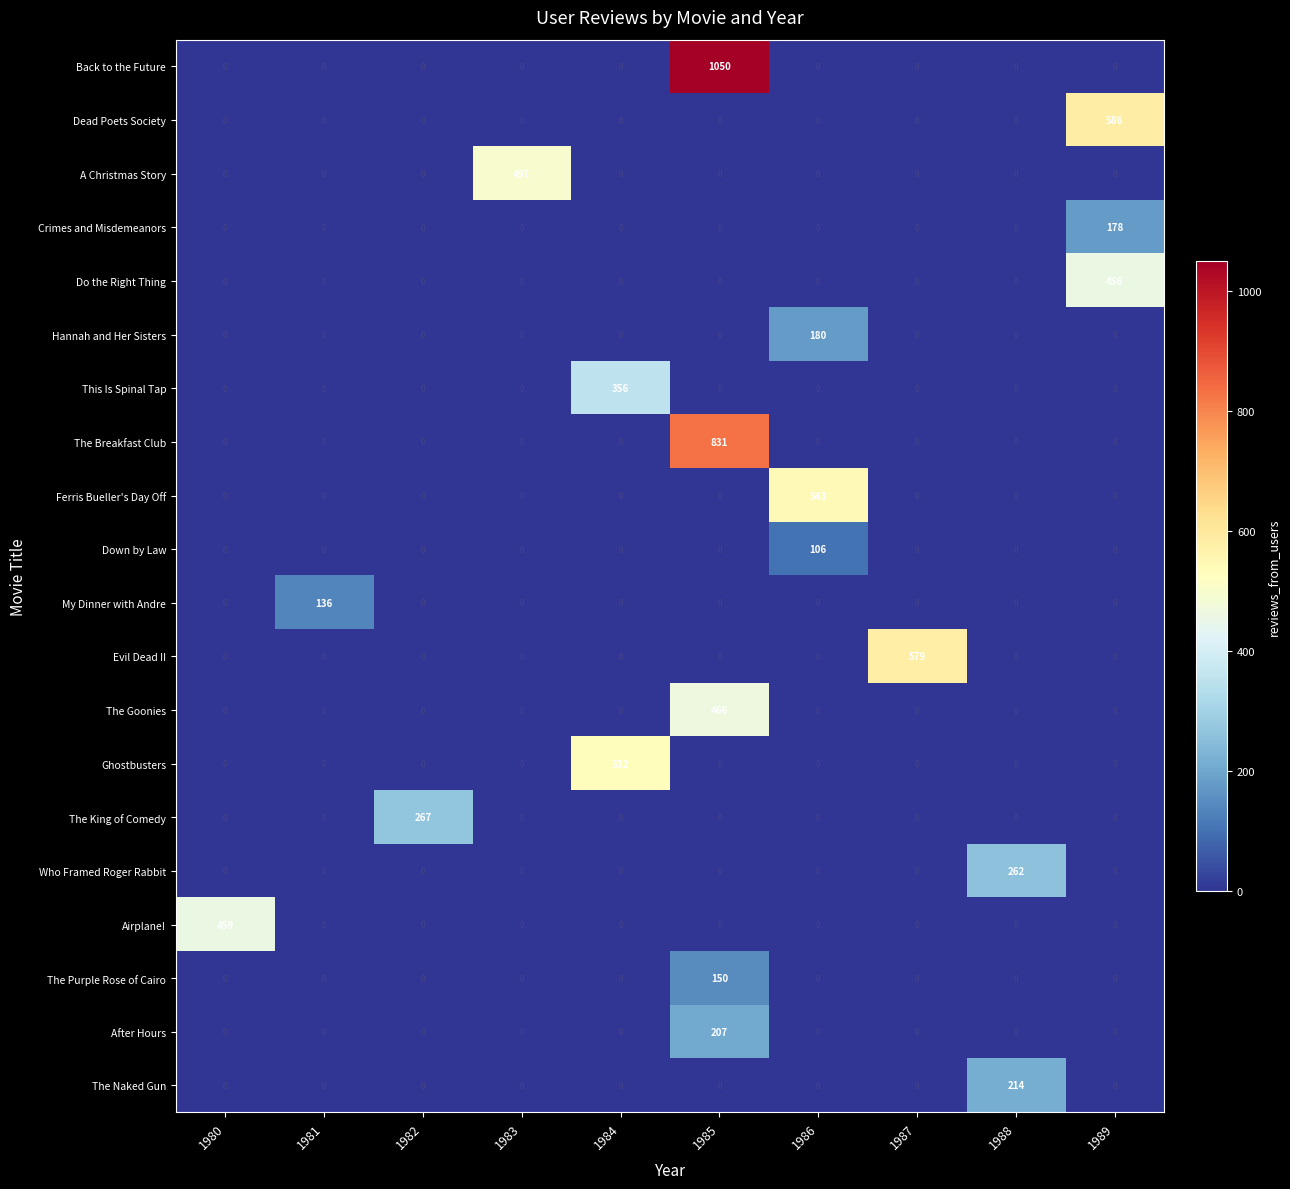

Which series has the largest total across all categories?

Back to the Future